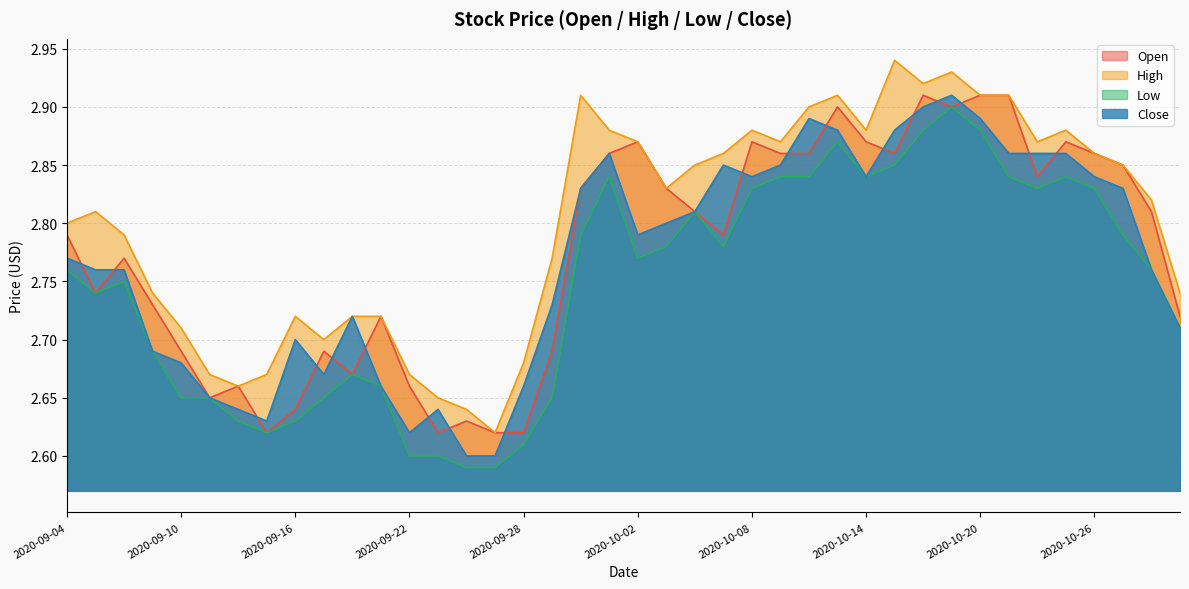

Rank the series at 2020-10-12 from lowest to highest value.

Low, Open, Close, High